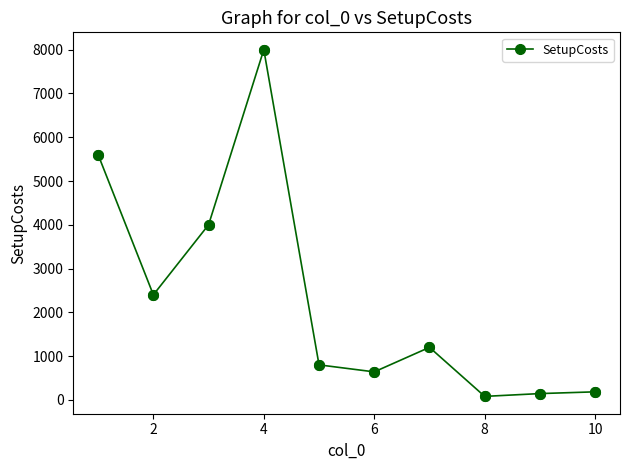

True or false: the data has more than 1 interior local peaks.

True